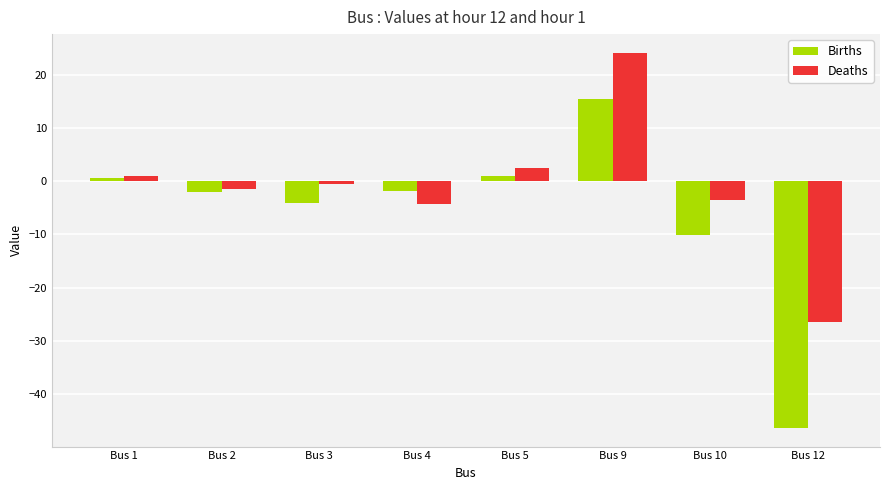

What is the sum of all Births values?

-47.2